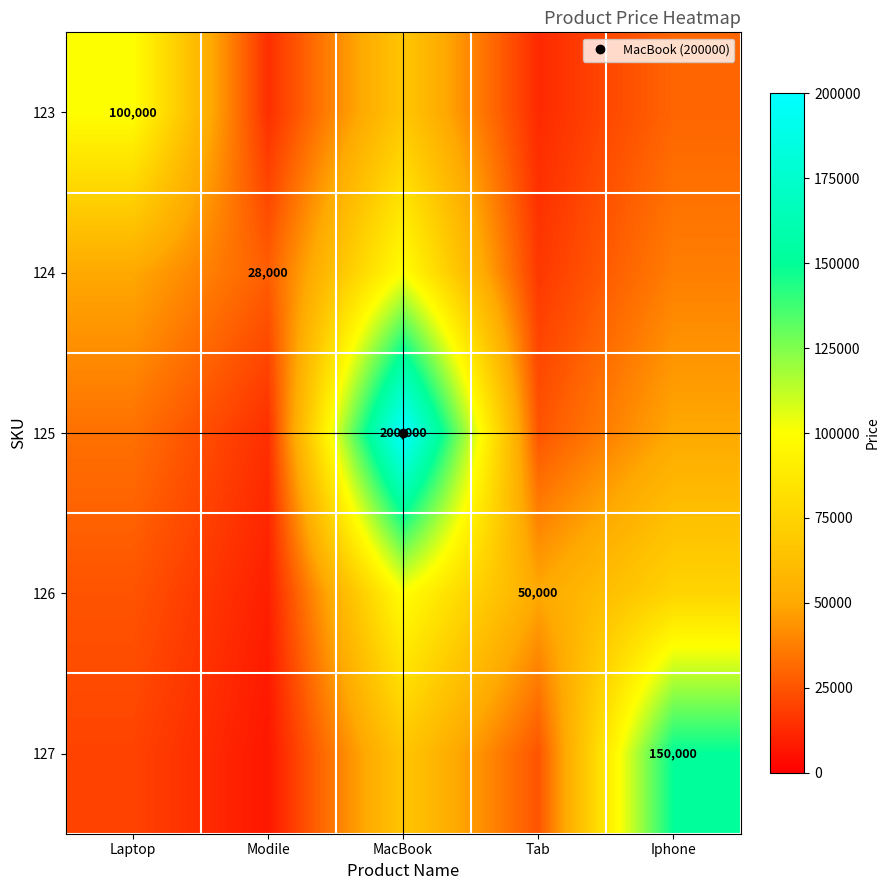

What is the total value across all series at Laptop?

228333.3